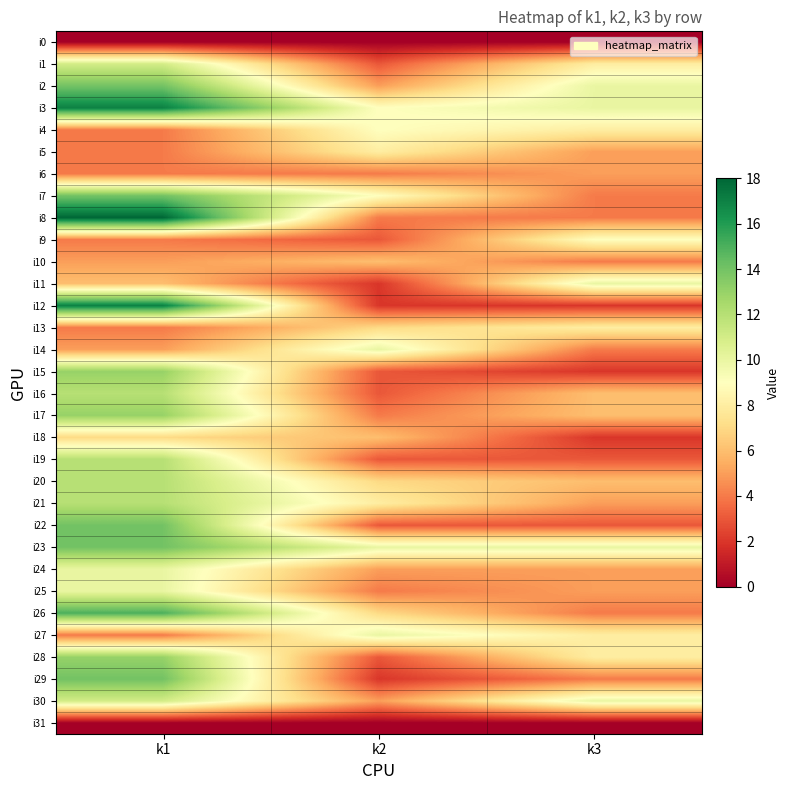

List the series in order of their peak value, lowest first.

i0, i31, i6, i10, i18, i5, i13, i4, i9, i11, i14, i24, i25, i27, i1, i30, i16, i19, i20, i21, i15, i17, i28, i2, i7, i22, i23, i29, i26, i3, i12, i8